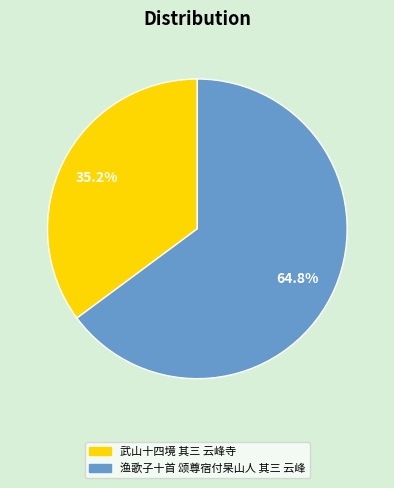

What is the majority slice?

渔歌子十首 颂尊宿付杲山人 其三 云峰